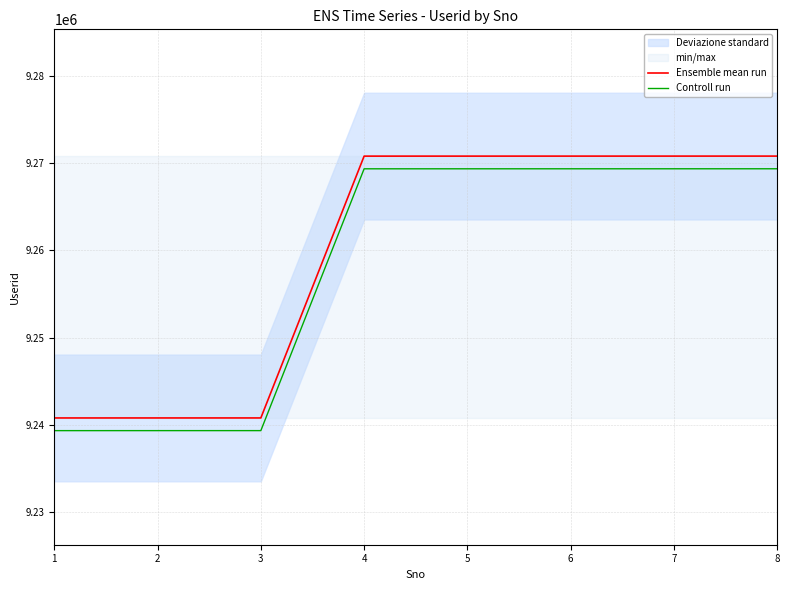

Rank the categories by Controll run value from lowest to highest.

1, 2, 3, 4, 5, 6, 7, 8